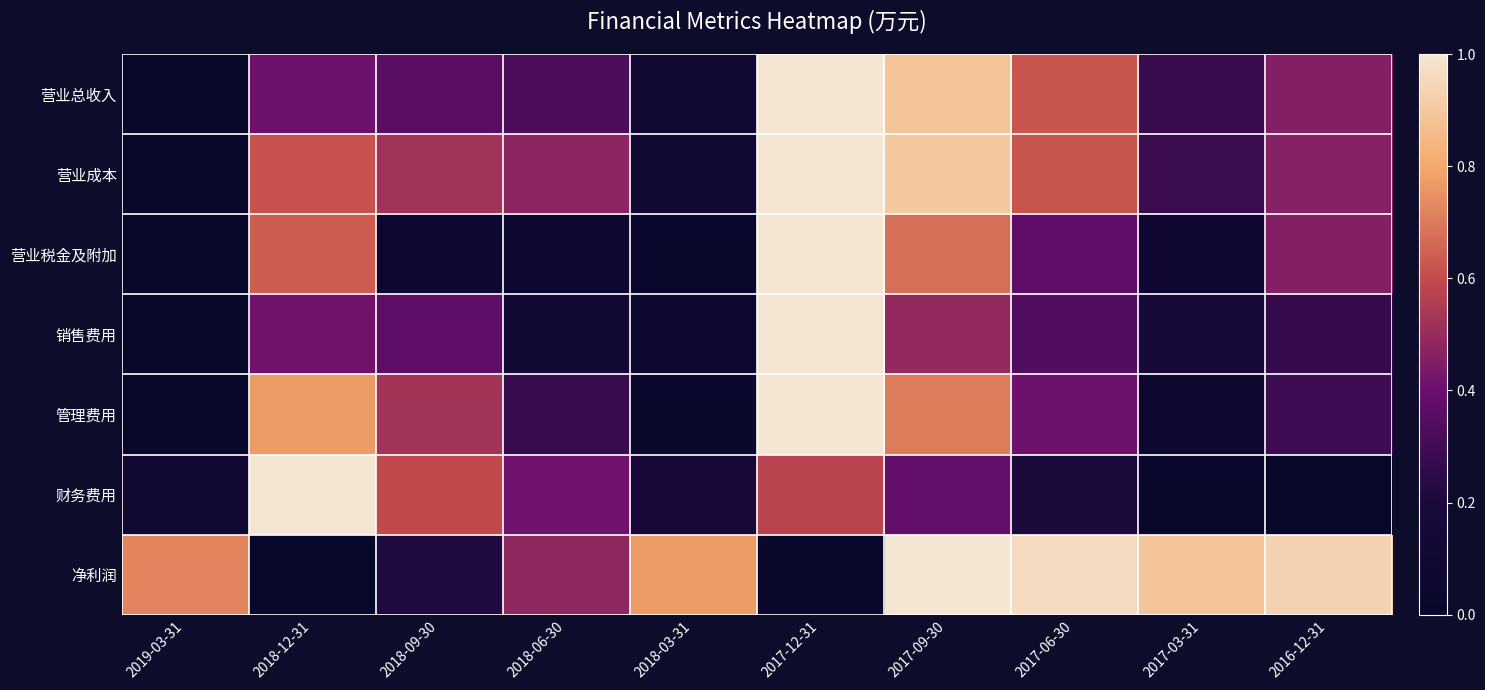

Between 2018-06-30 and 2017-12-31, which is larger?

2017-12-31